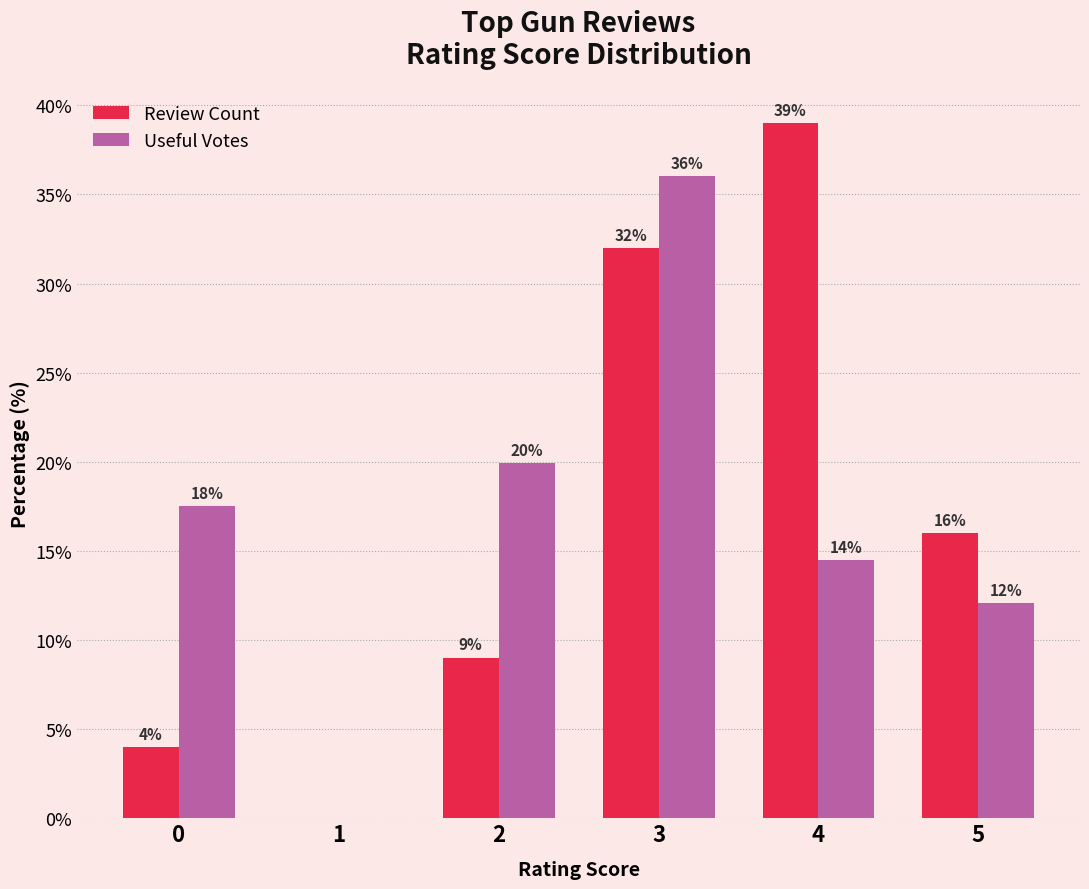

What value does the Review Count series have at 2?

9.0